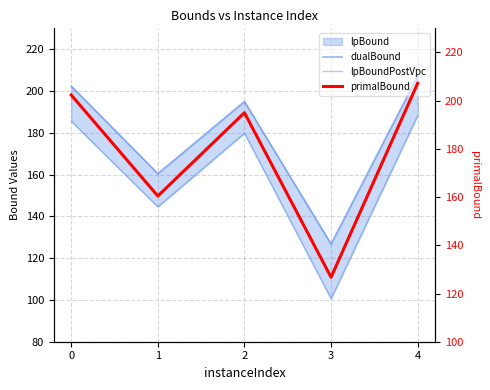

What is the sum of the dualBound values at 3 and 1?

287.2